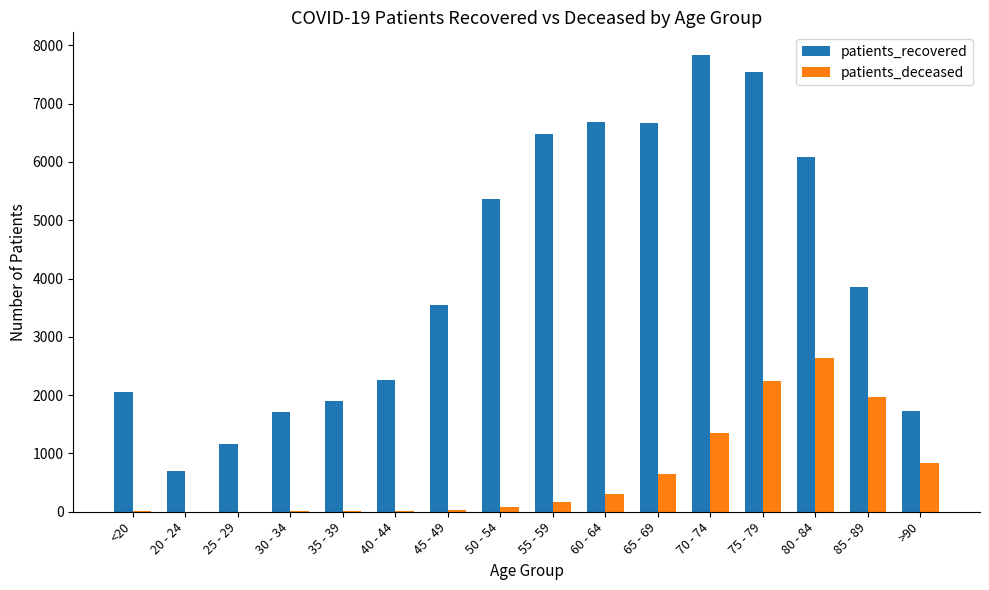

The value of patients_recovered at 65 - 69 is 6669. True or false?

True